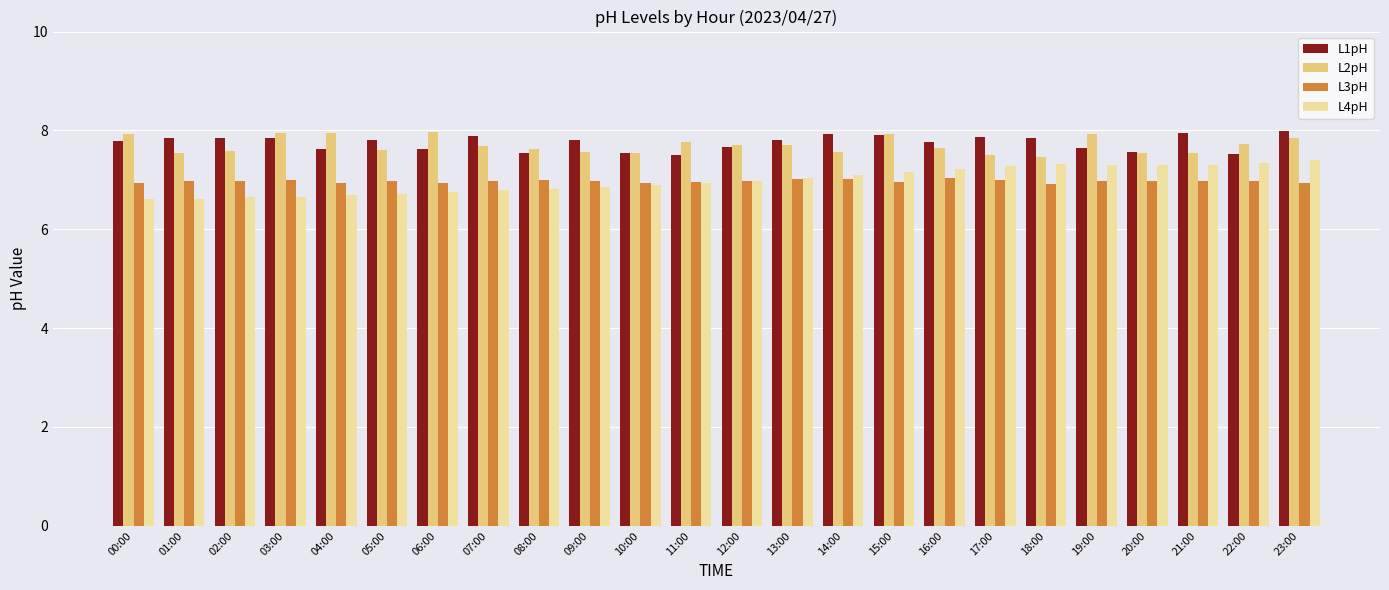

What is the average value of the L3pH series?

7.0